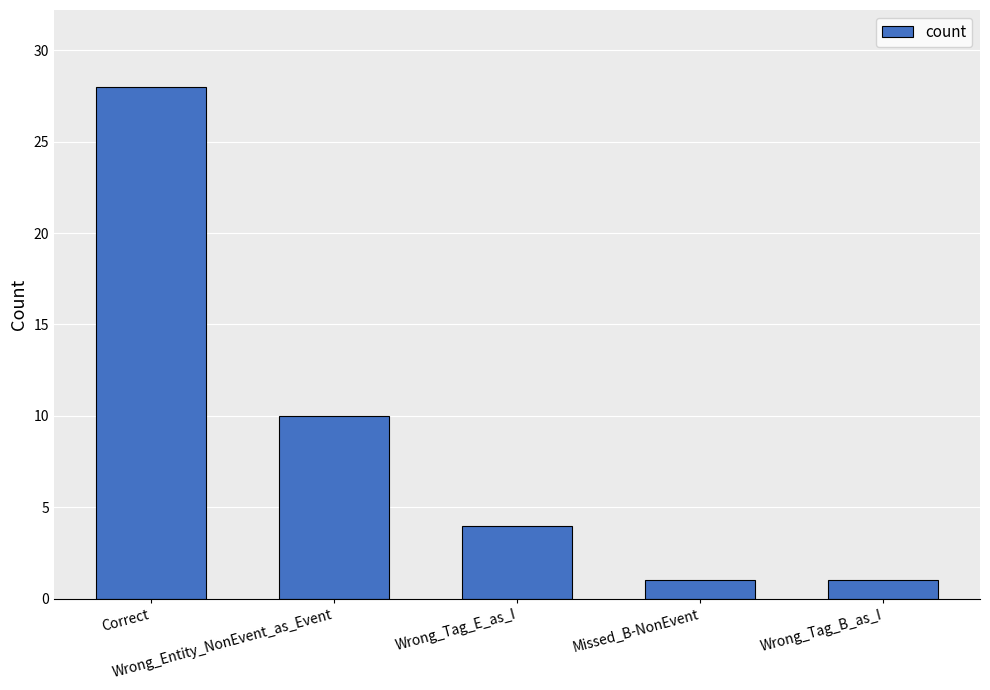

Reading left to right, what are all the values shown in this chart?

28	10	4	1	1